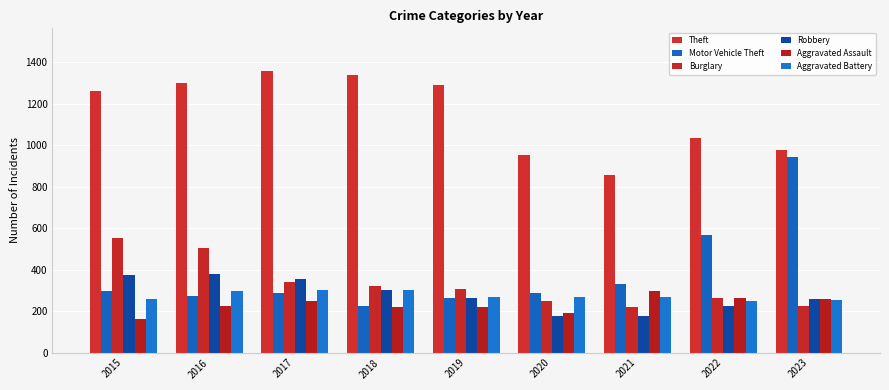

Between 2015 and 2020, which series saw the biggest shift?

Theft